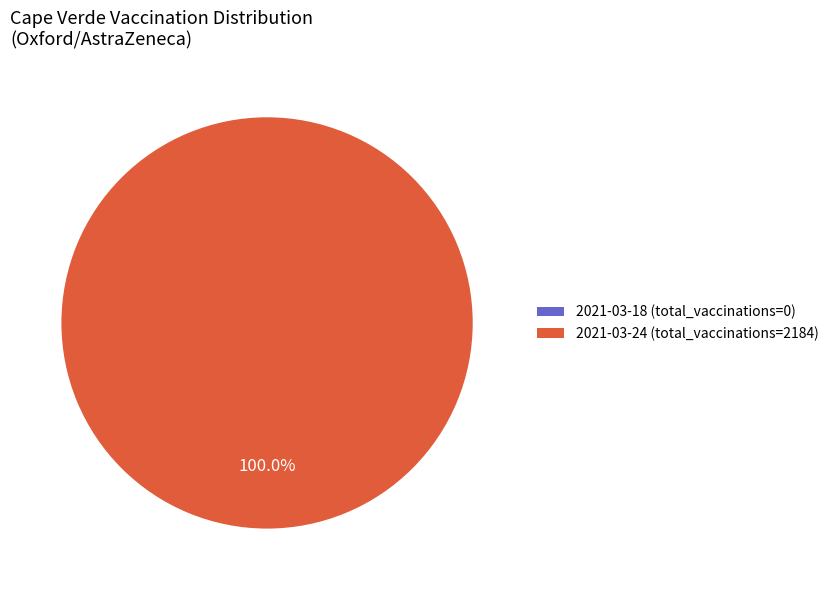

Which category accounts for the majority?

2021-03-24 (total_vaccinations=2184)